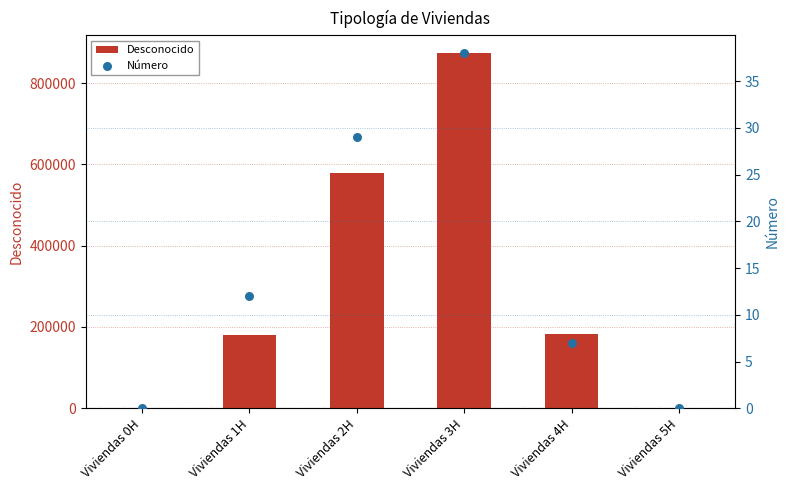

What is the total value across all series at Viviendas 1H?

180012